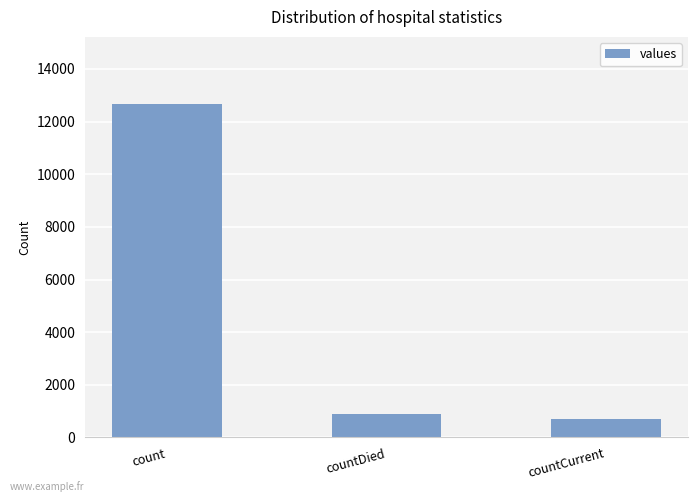

List the labels in order of value, largest first.

count, countDied, countCurrent